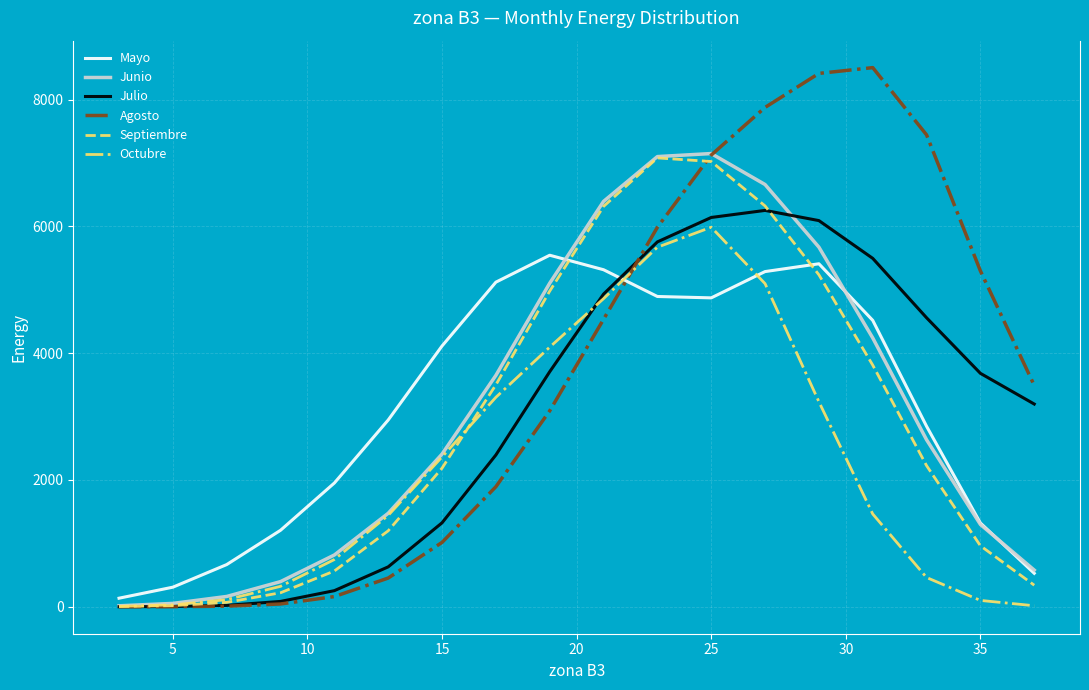

How many lines are shown in the chart?

6